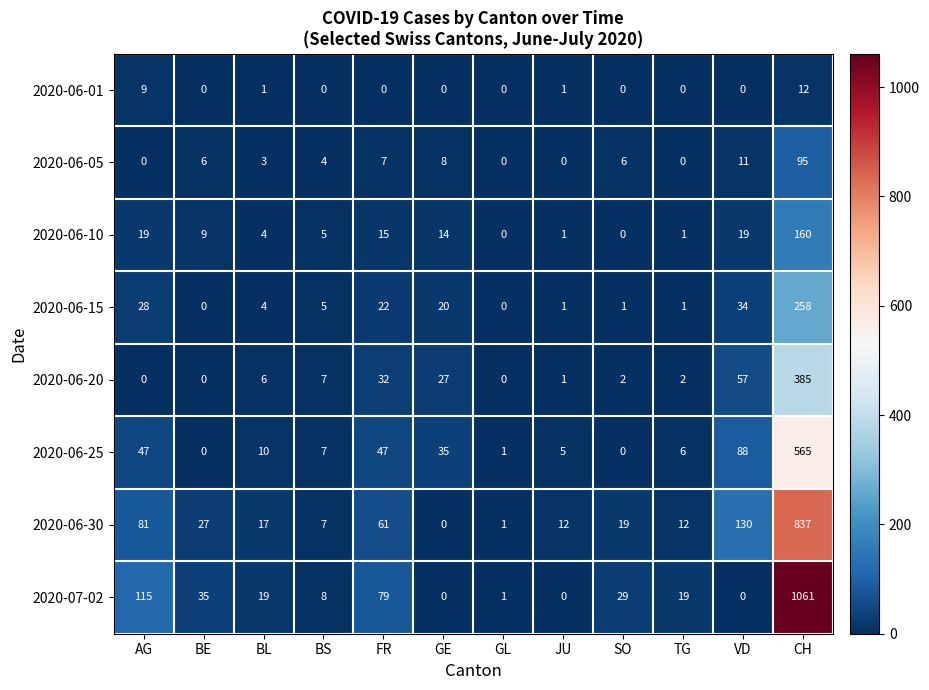

How many positive values does the 2020-06-10 series have?

10